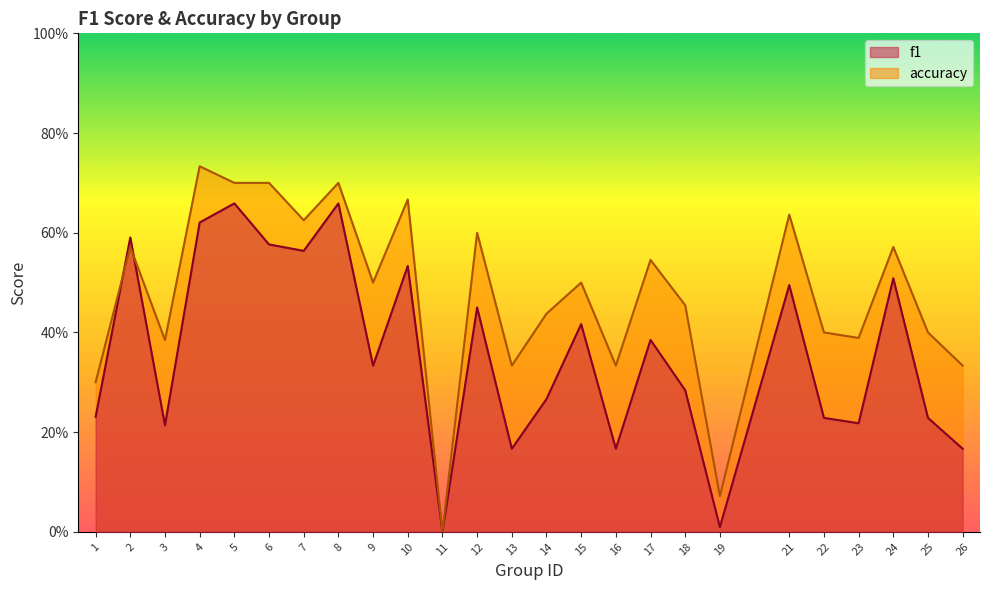

At which category is the sum across all series the highest?

5